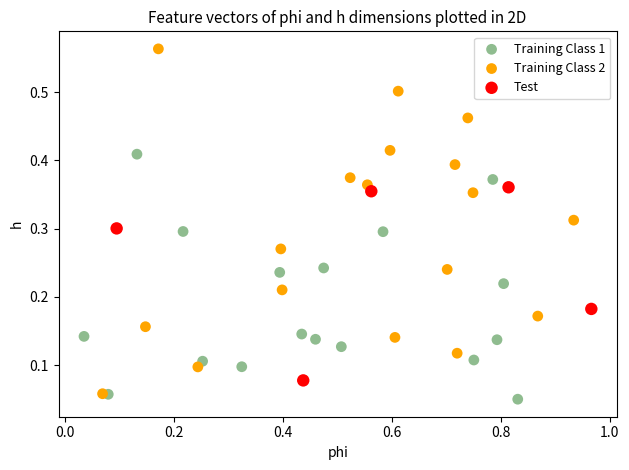

Which series reaches the maximum Y coordinate?

Training Class 2